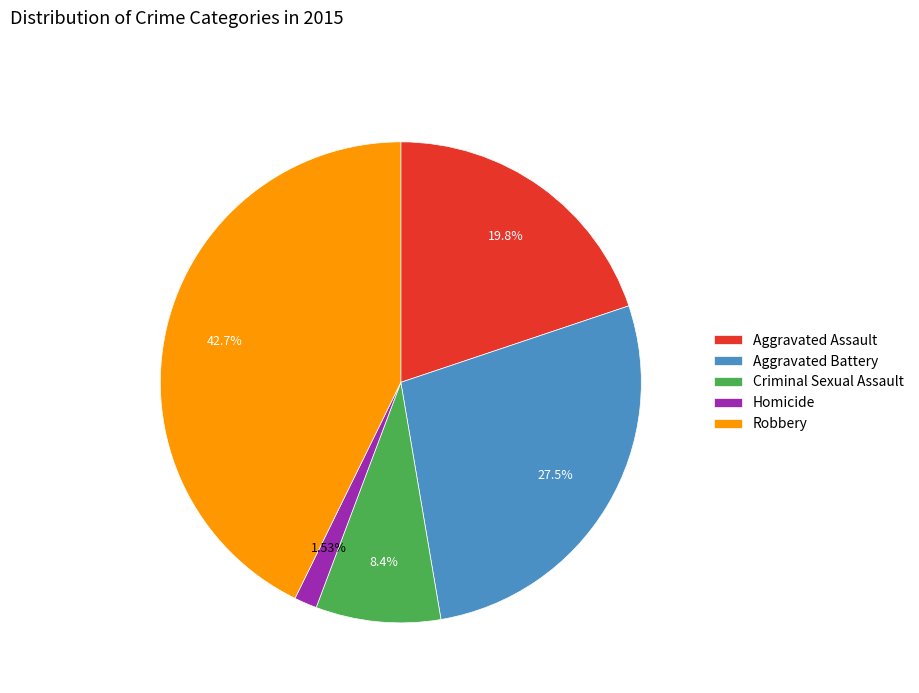

Approximately how many times larger is the value at Aggravated Battery compared to Homicide?

18.0